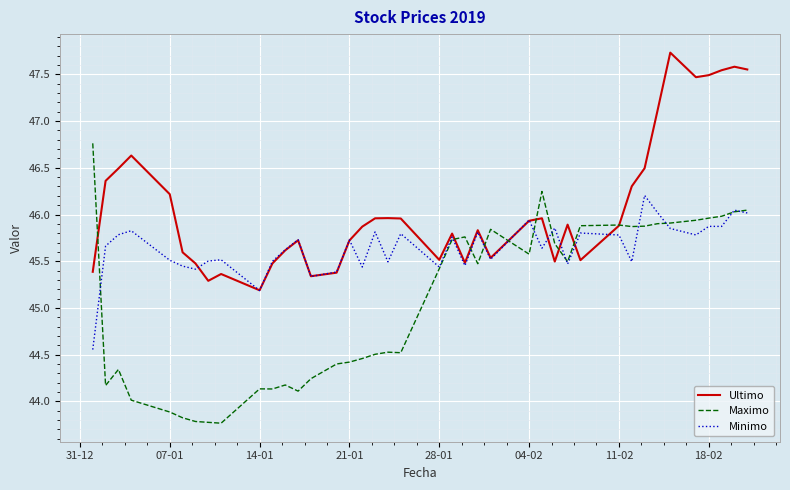

At how many categories does at least one series exceed 44?

40